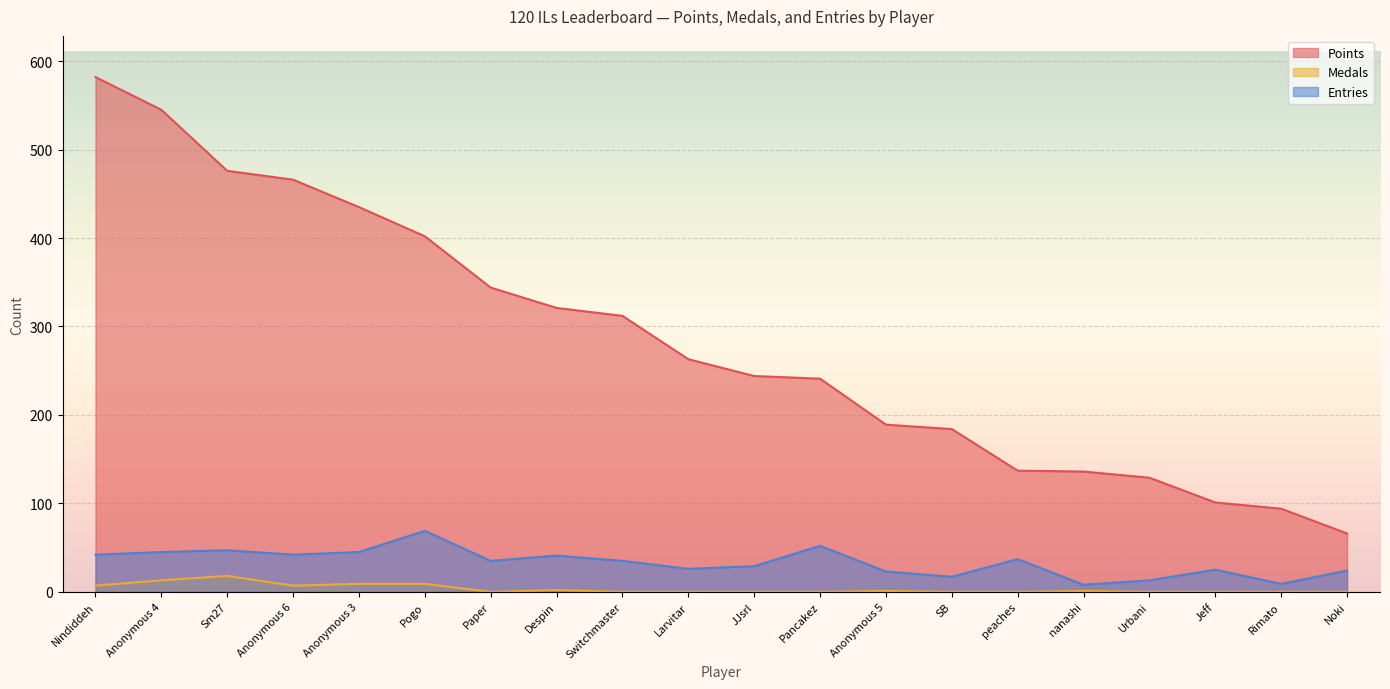

What is the spread (max minus min) of values at Pancakez?

241